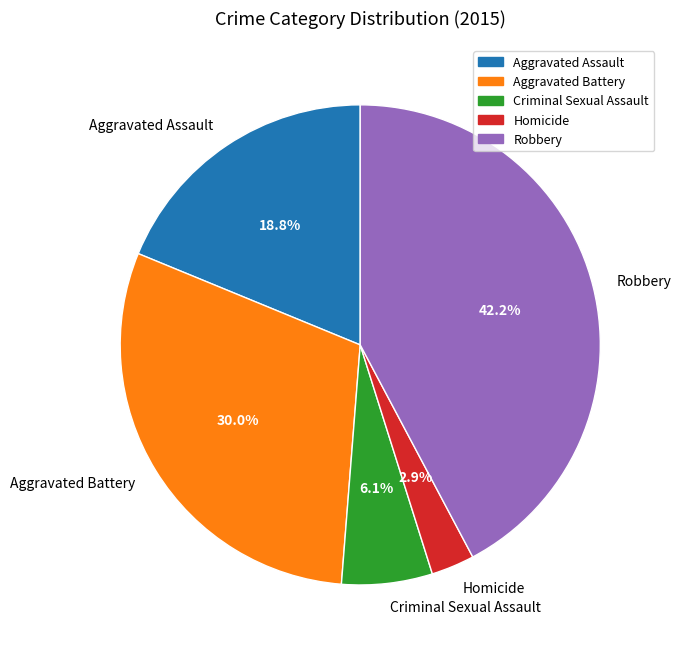

Is it true that Criminal Sexual Assault is 6% of the pie?

True